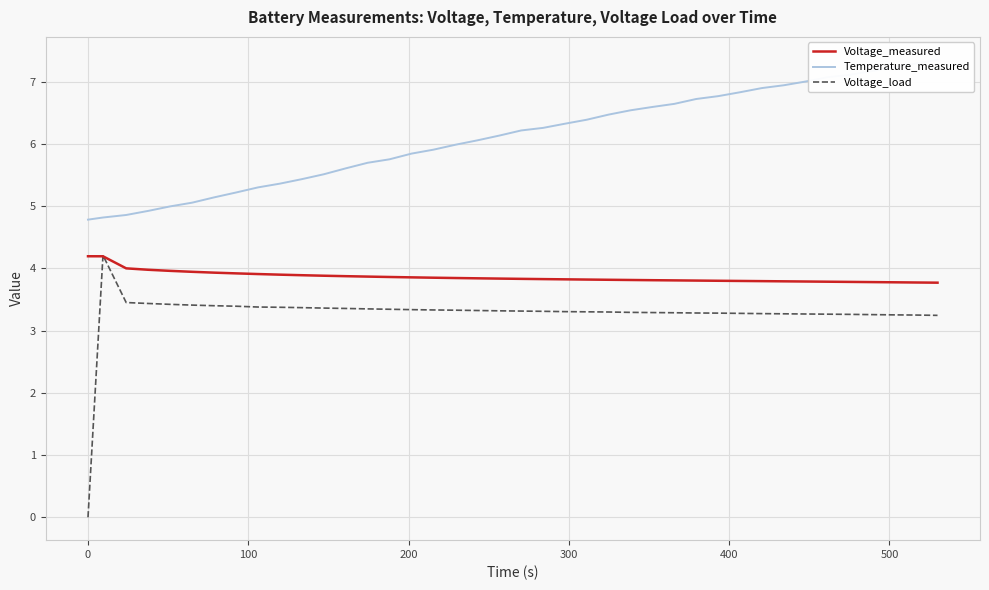

What is the minimum value for Voltage_measured?

3.8